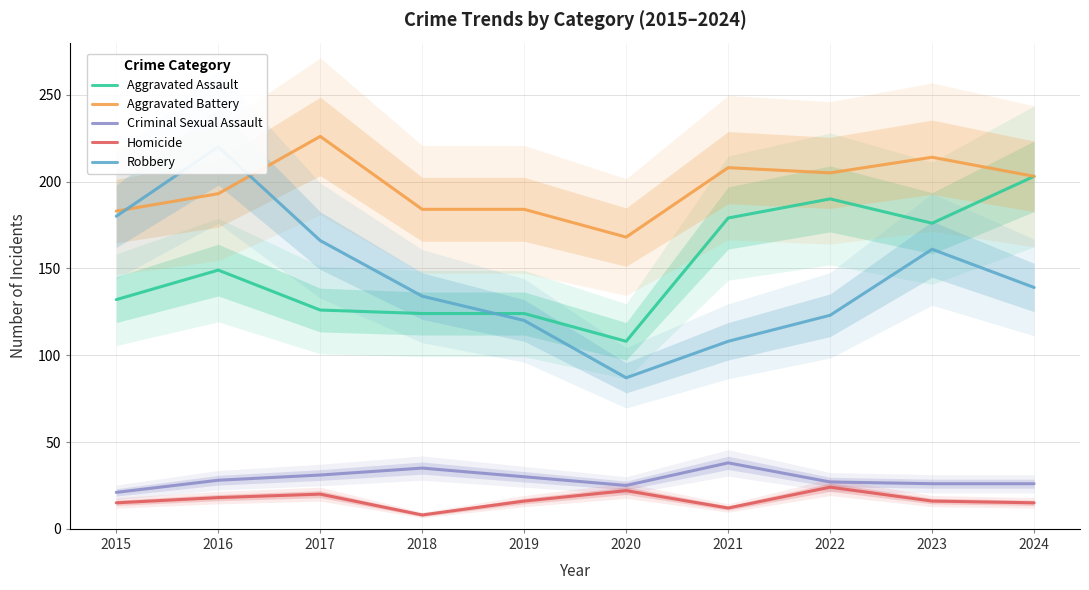

Reading left to right, extract all data points from this chart.

Aggravated Assault: 2015=132	2016=149	2017=126	2018=124	2019=124	2020=108	2021=179	2022=190	2023=176	2024=203
Aggravated Battery: 2015=183	2016=193	2017=226	2018=184	2019=184	2020=168	2021=208	2022=205	2023=214	2024=203
Criminal Sexual Assault: 2015=21	2016=28	2017=31	2018=35	2019=30	2020=25	2021=38	2022=27	2023=26	2024=26
Homicide: 2015=15	2016=18	2017=20	2018=8	2019=16	2020=22	2021=12	2022=24	2023=16	2024=15
Robbery: 2015=180	2016=220	2017=166	2018=134	2019=120	2020=87	2021=108	2022=123	2023=161	2024=139